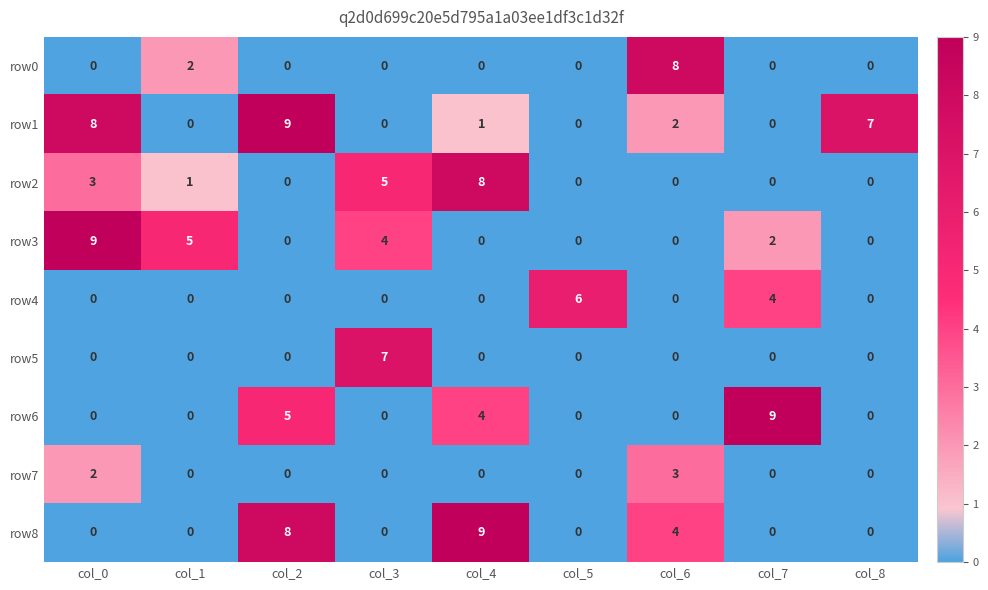

What is the total value across all series at col_6?

17